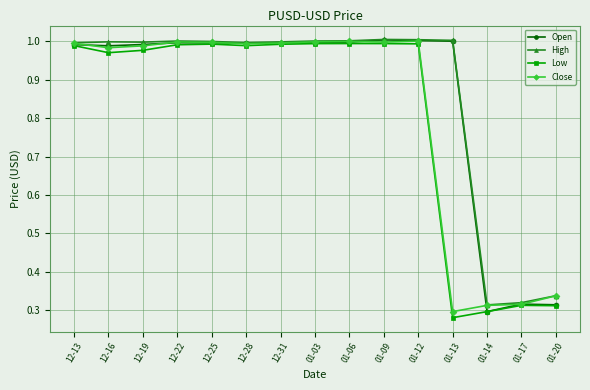

What is the total value across all series at 01-12?

4.0